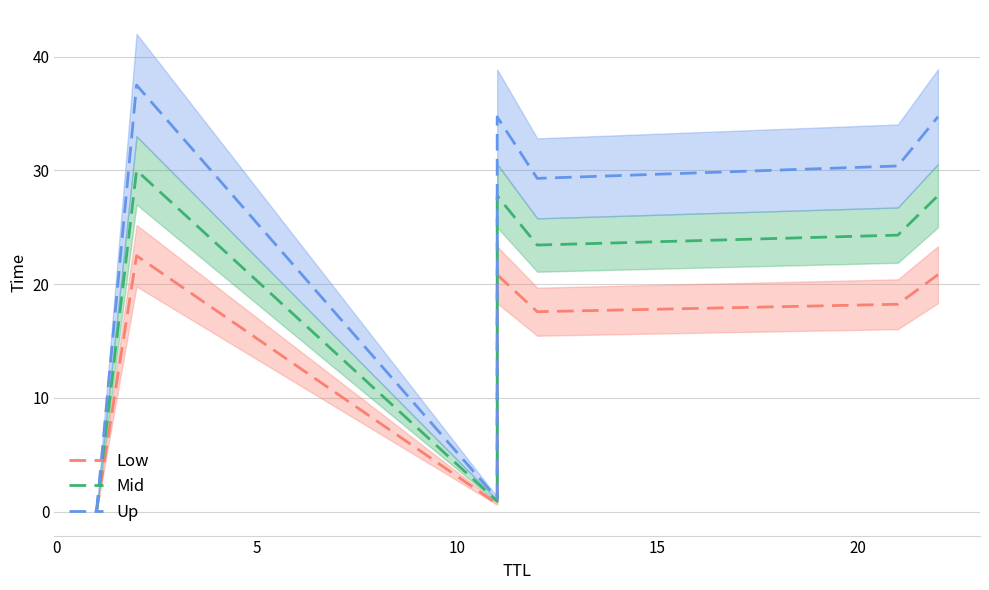

True or false: Up and Low cross at least once.

False